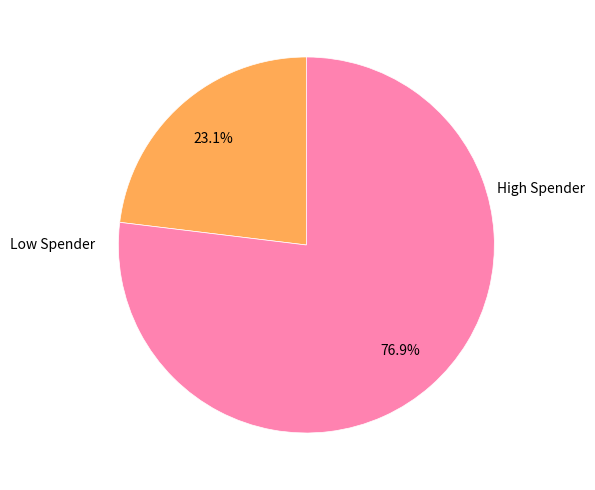

Count the number of slices in the pie.

2